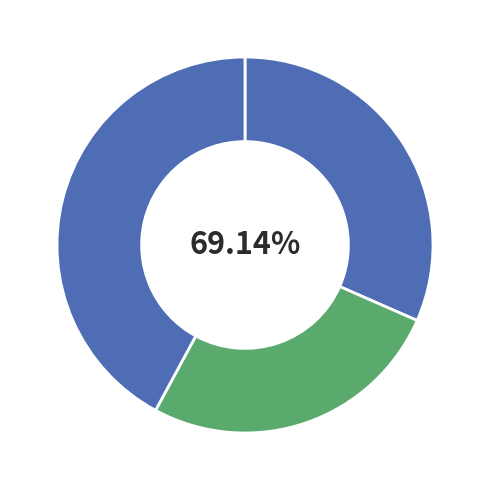

Rank the categories by value from highest to lowest.

Bob, John, Alice